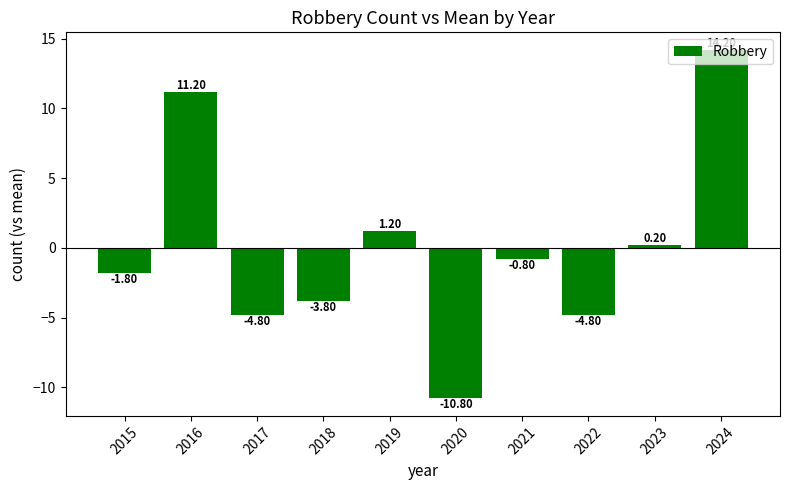

How many distinct data groups are displayed?

1